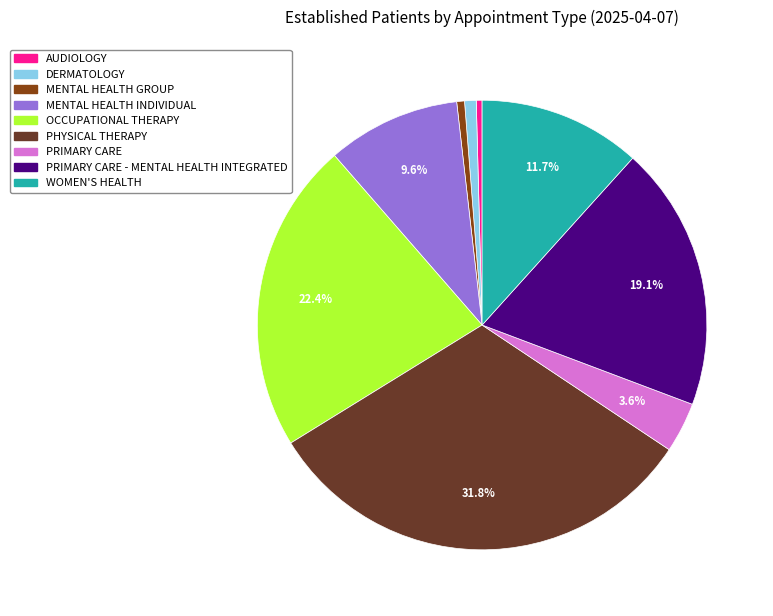

How many segments does this pie chart have?

9